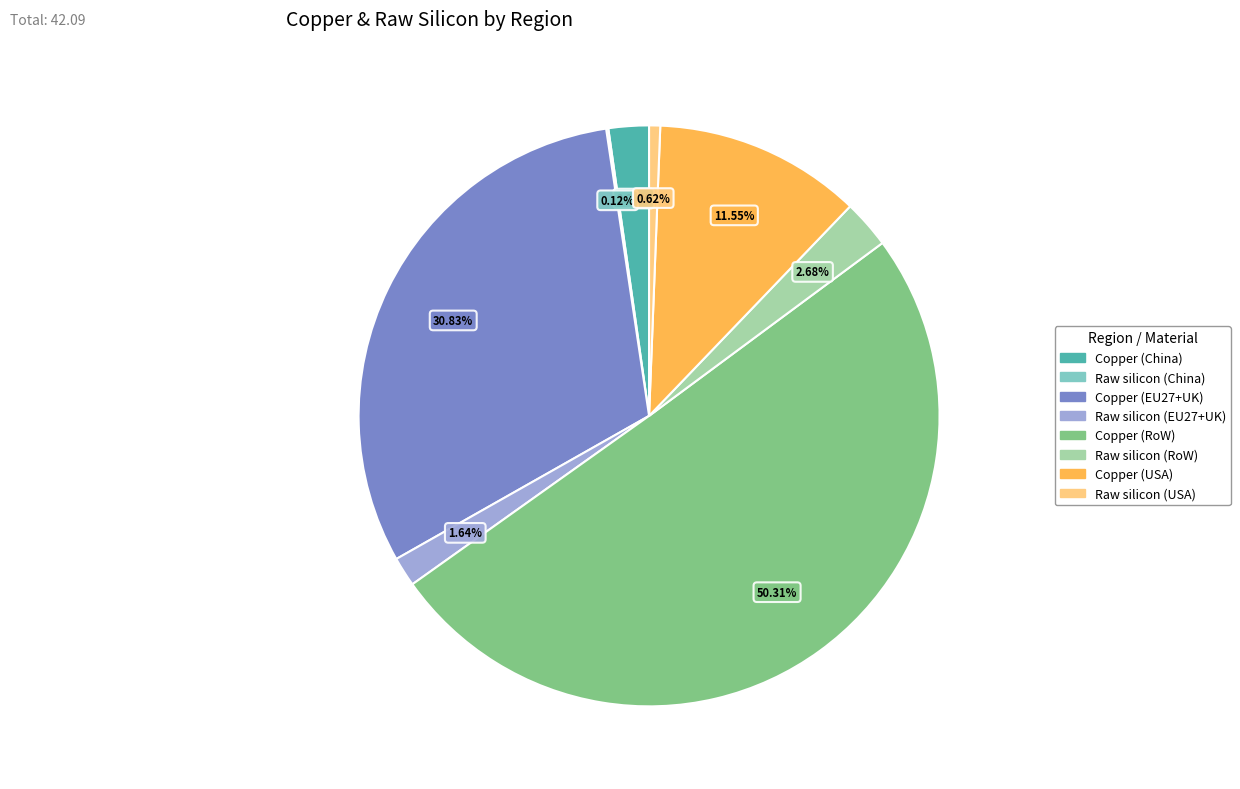

To the nearest percent, what is the difference between the Raw silicon (RoW) and Copper (RoW) slice percentages?

48%